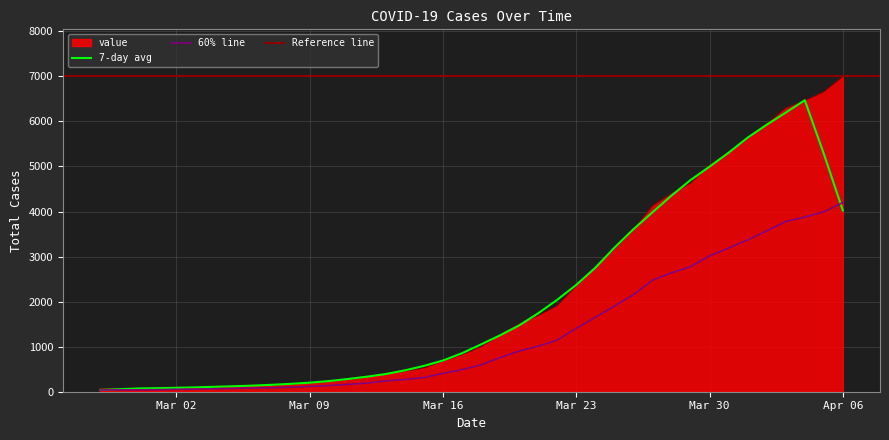

Reading left to right, transcribe all the data shown in this chart.

64	68	69	76	87	95	108	119	138	146	167	197	226	269	320	398	452	523	677	816	993	1261	1504	1686	1908	2344	2752	3165	3589	4125	4399	4625	5025	5314	5617	5947	6295	6460	6657	6995